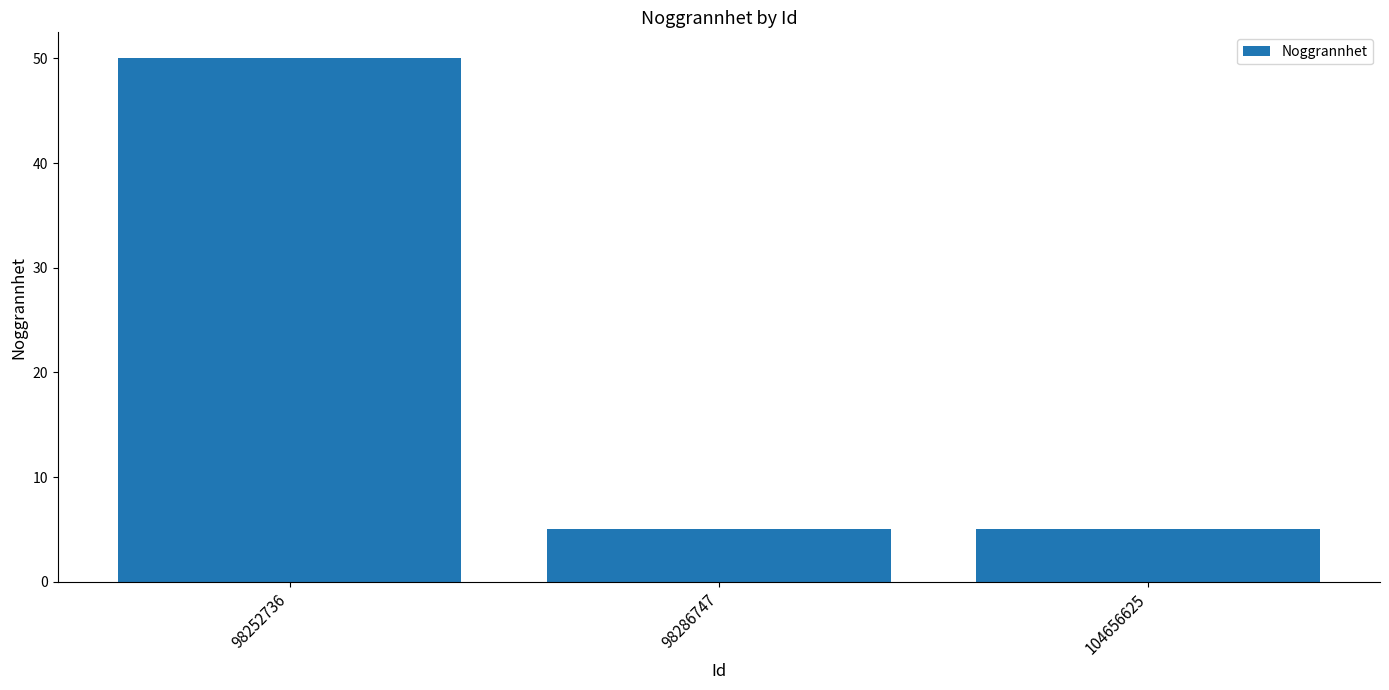

Approximately how many times larger is the value at 104656625 compared to 98286747?

1.0